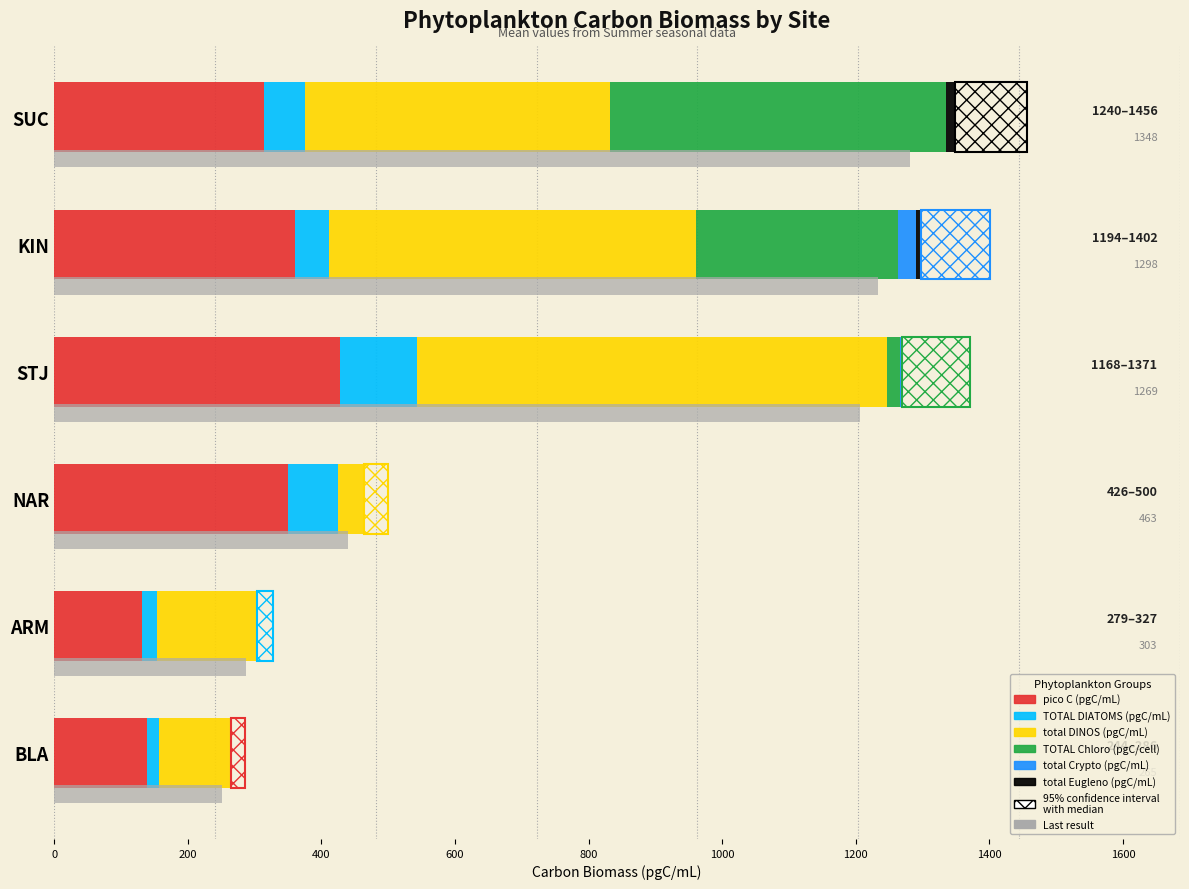

The value of TOTAL DIATOMS (pgC/mL) at NAR is 99.9. True or false?

False